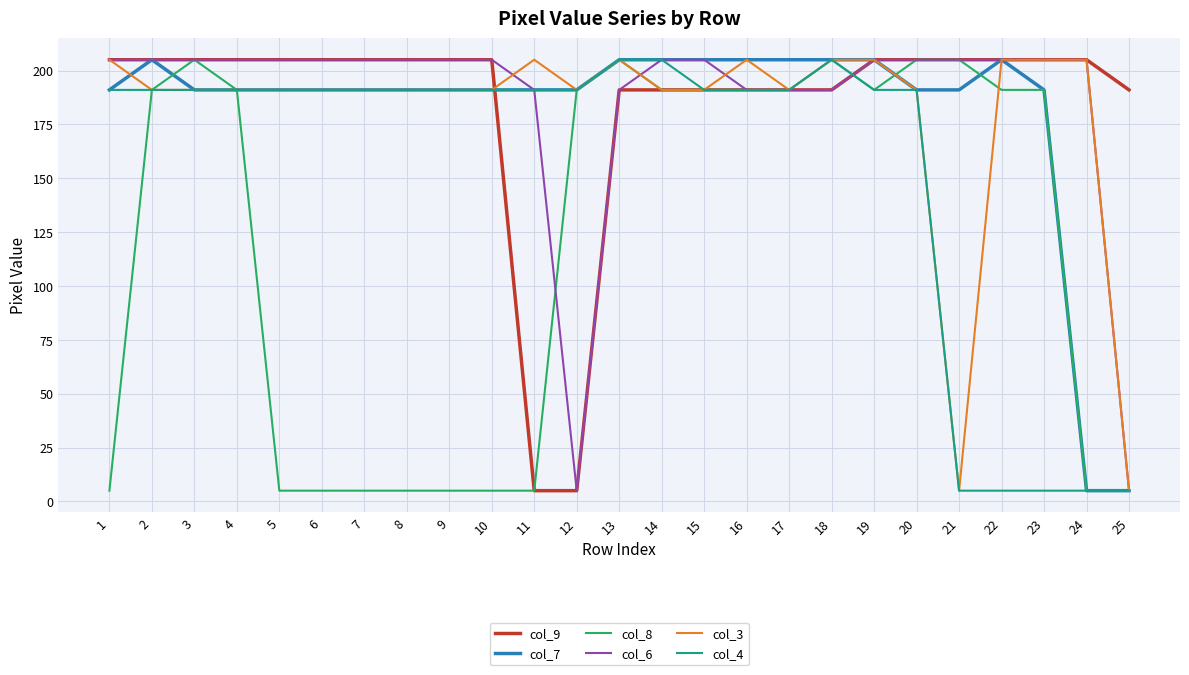

True or false: col_6 has a value of 5 at 25.

True